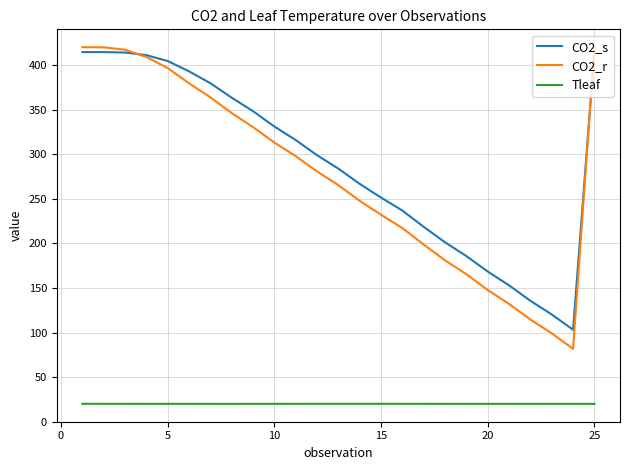

True or false: CO2_r and Tleaf cross at least once.

False